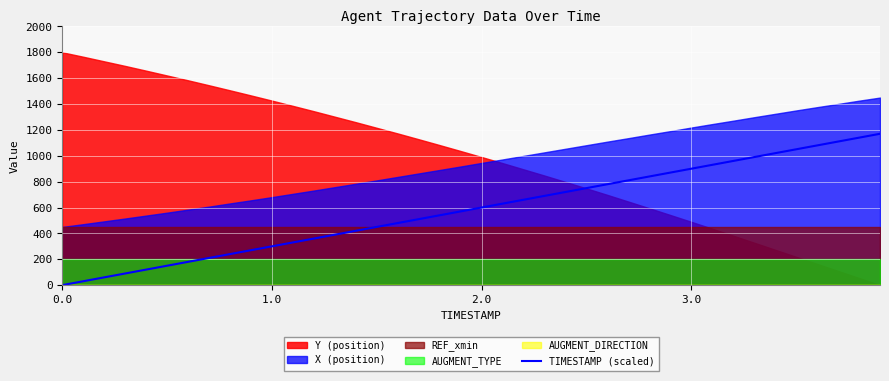

What is the highest value of the TIMESTAMP (scaled) series?

1170